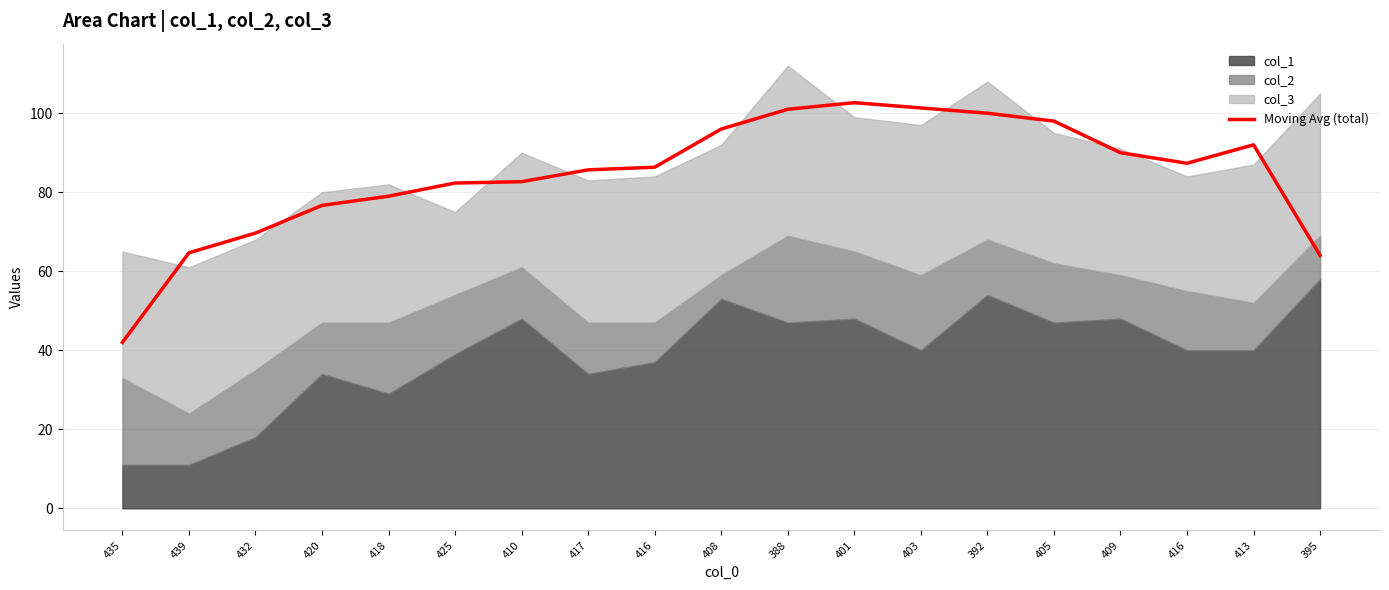

List the labels in order of value, largest first.

401, 403, 388, 392, 405, 408, 413, 409, 416, 416, 417, 410, 425, 418, 420, 432, 439, 395, 435